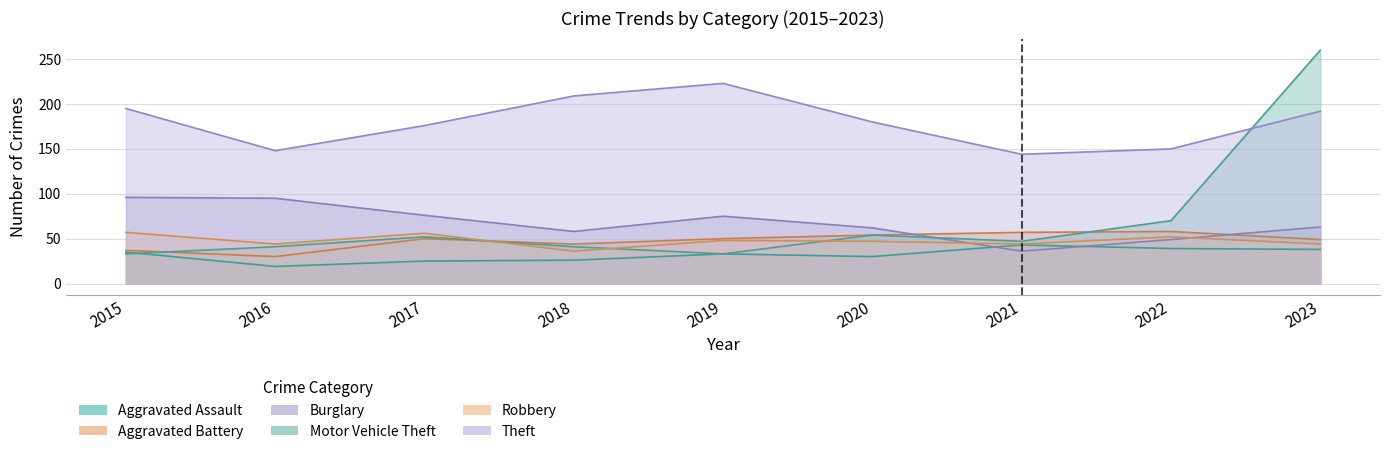

What is the average value of the Burglary series?

68